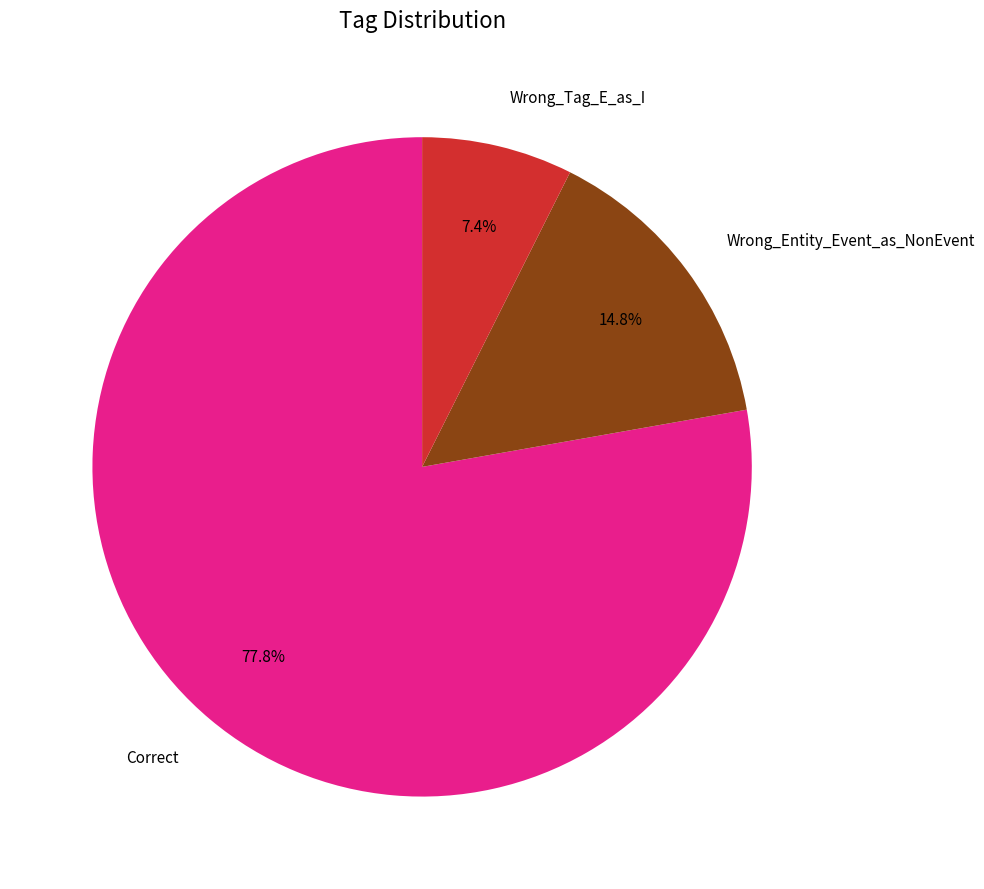

The Wrong_Entity_Event_as_NonEvent slice represents 2% of the pie. True or false?

False